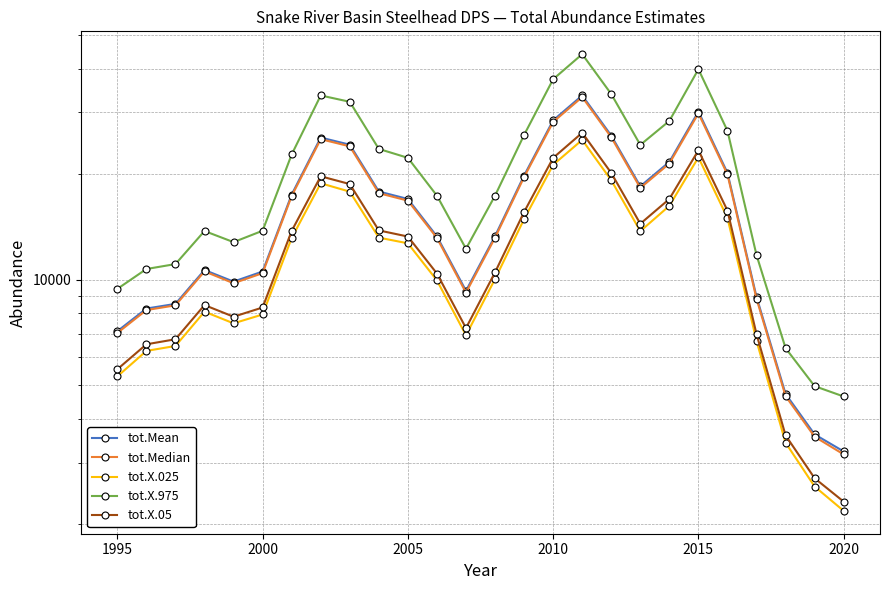

What is the highest value of the tot.X.025 series?

25029.8